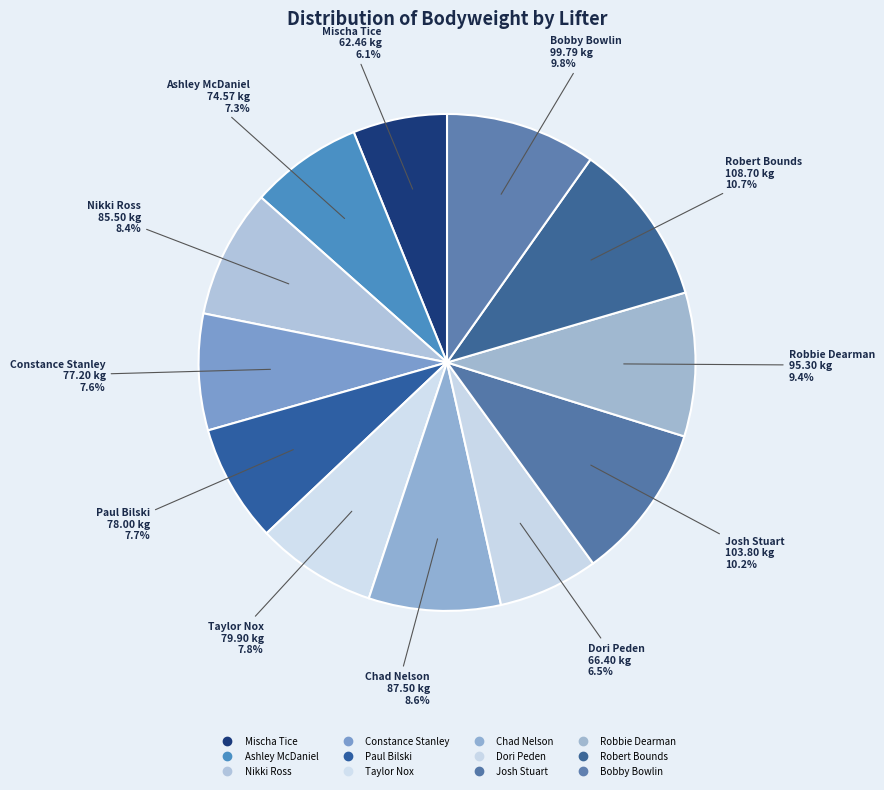

Is there any slice that represents more than half of the pie?

No